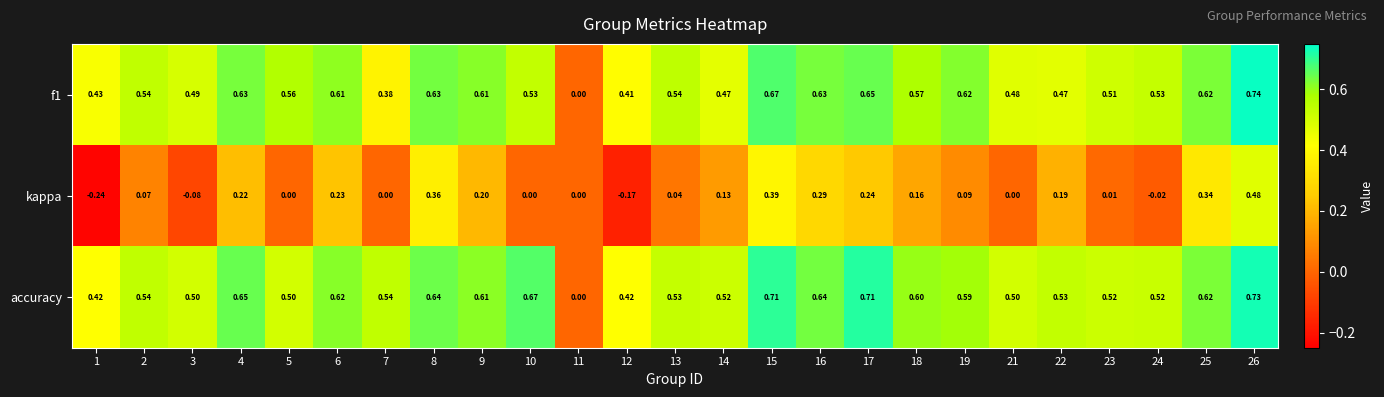

Is the value of kappa at 17 greater than the value of f1 at 12?

No